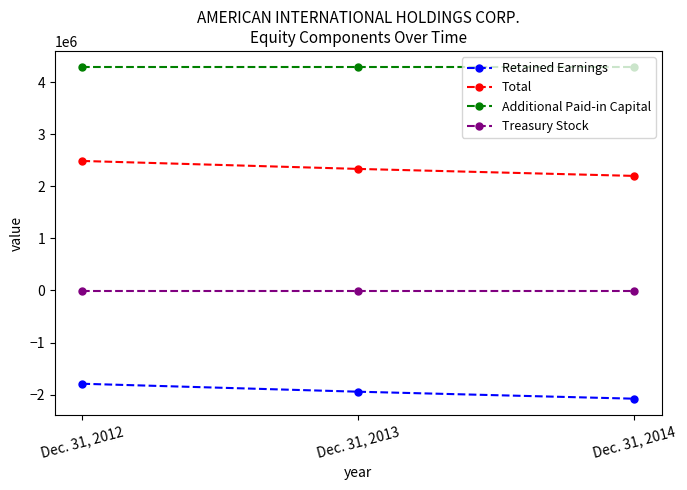

The value of Total at Dec. 31, 2013 is 2335940. True or false?

True